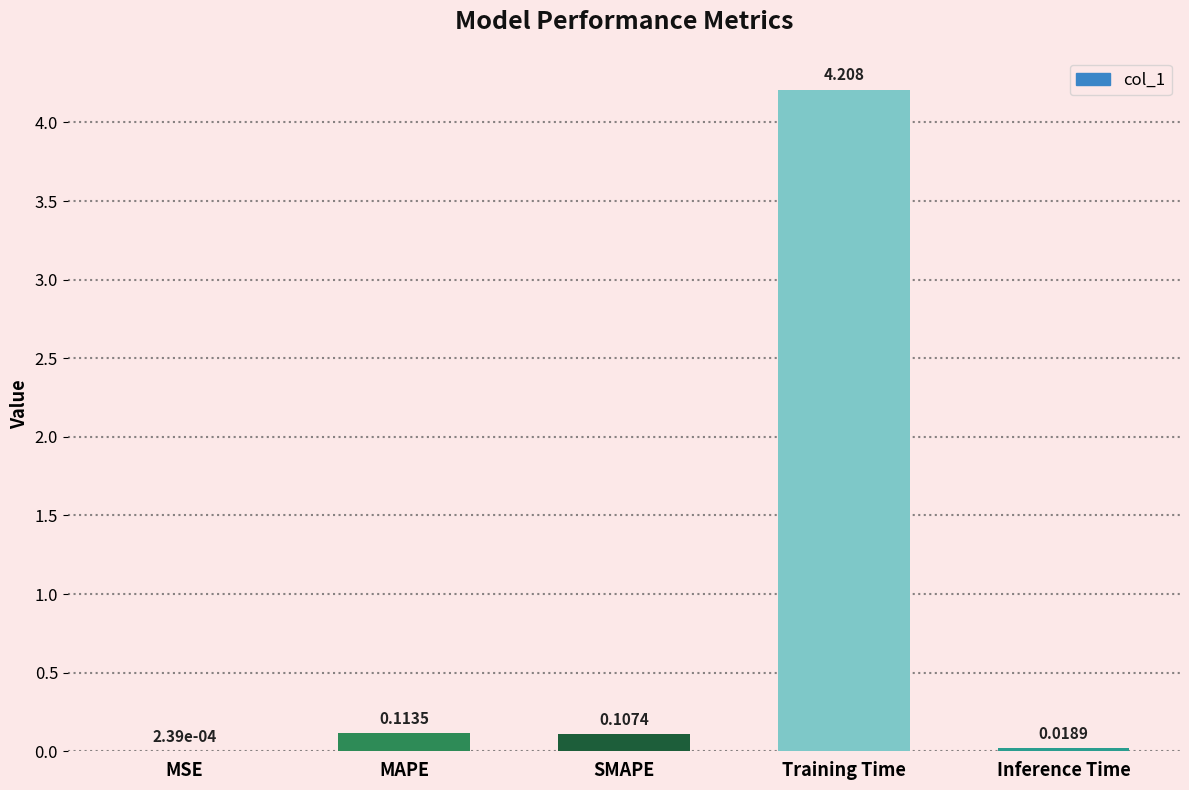

Where is the data nearest to the value 2?

MAPE